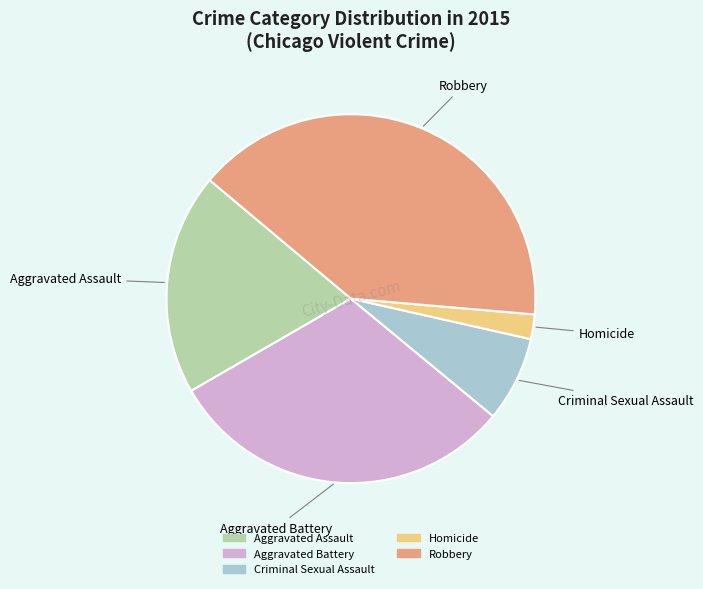

Do Homicide and Aggravated Battery together represent more than half of the pie?

No